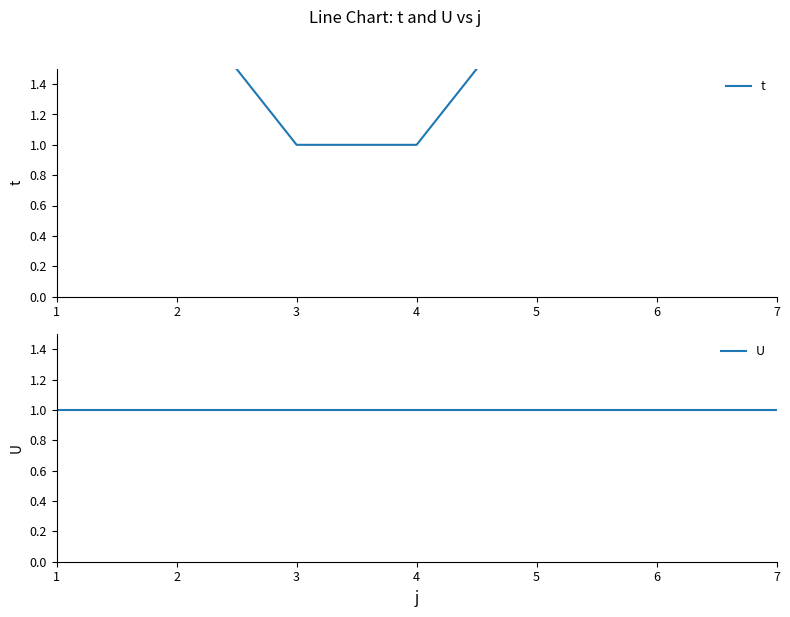

Which series changed the most between 1 and 6?

t